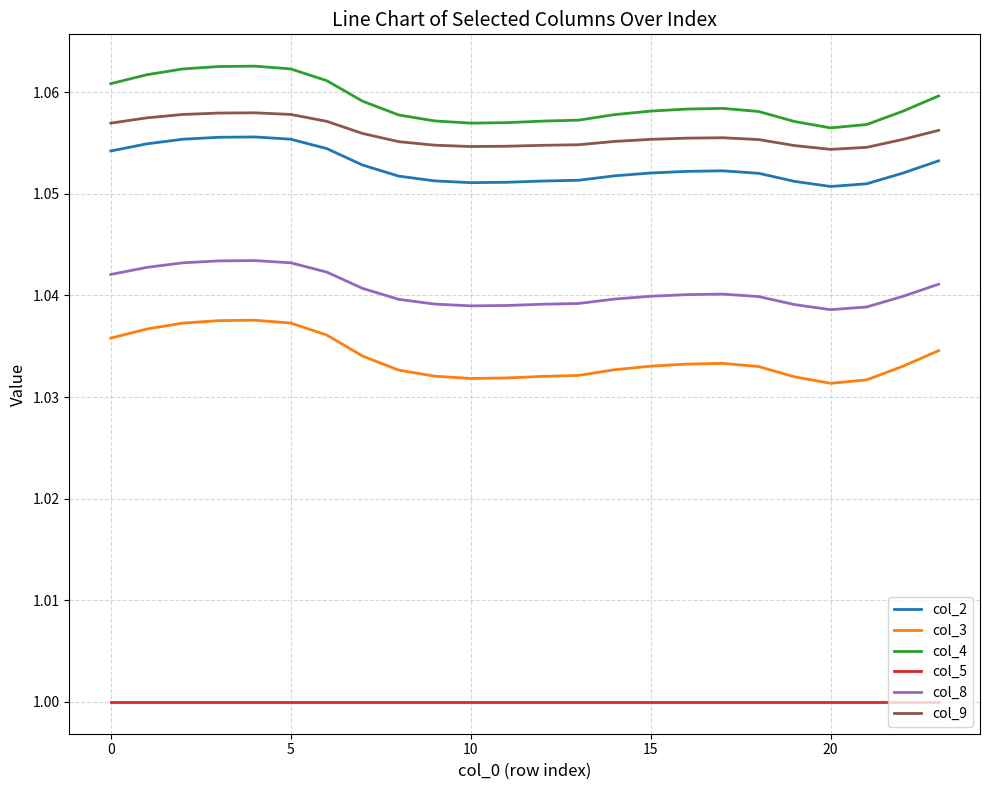

Which series has the largest range (max minus min)?

col_3